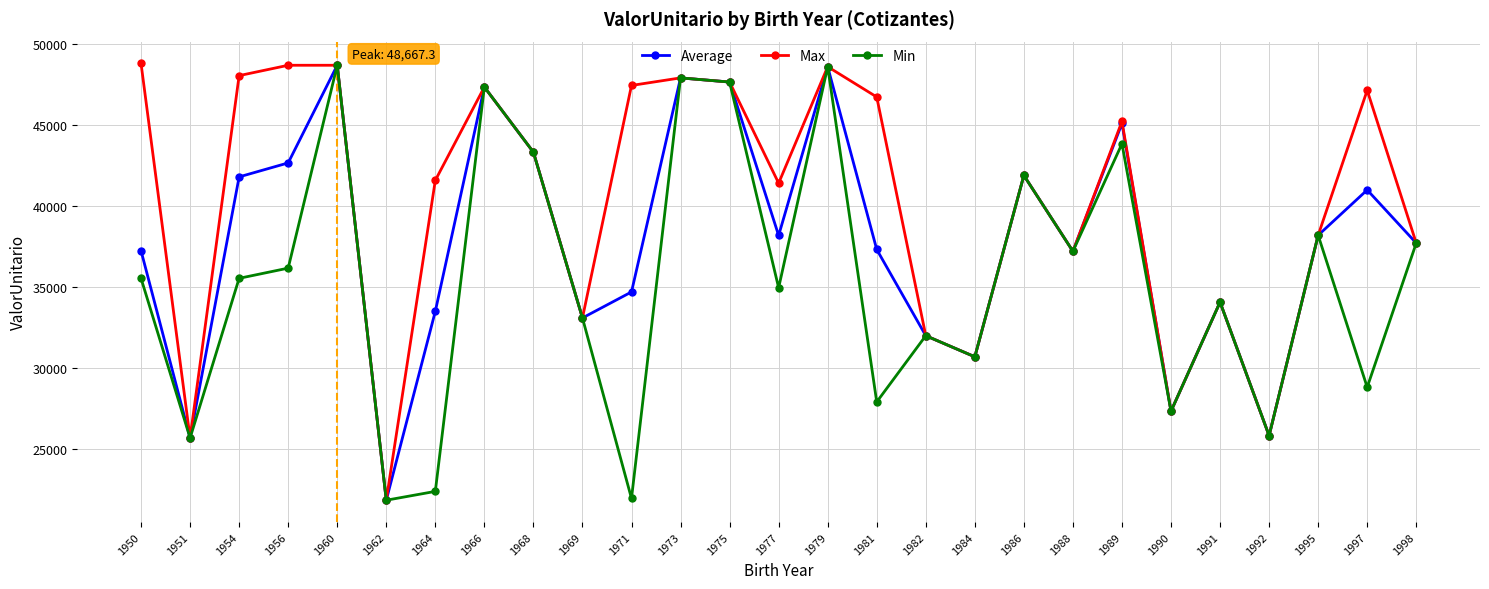

Rank the series by their average value, from highest to lowest.

Max, Average, Min